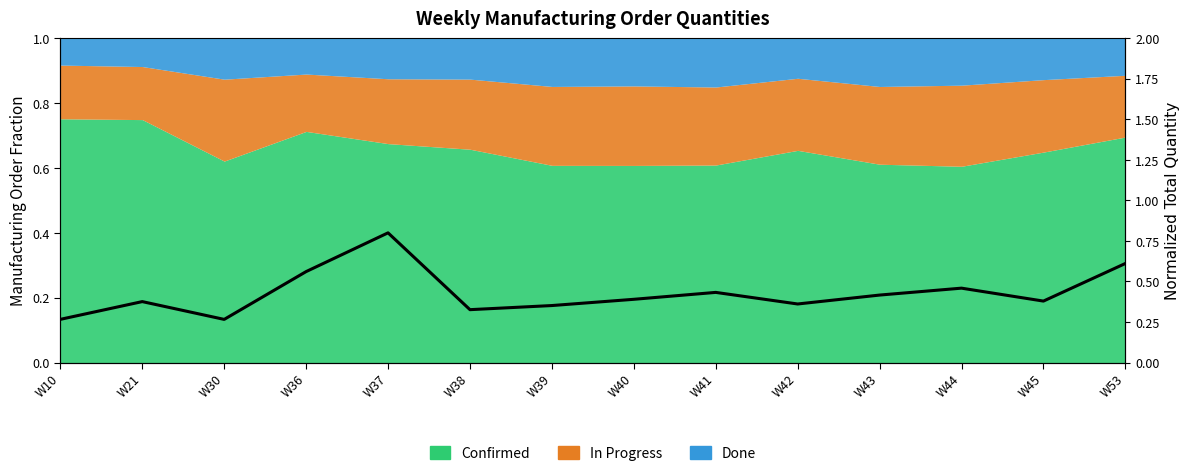

How many categories are shown in the chart?

14